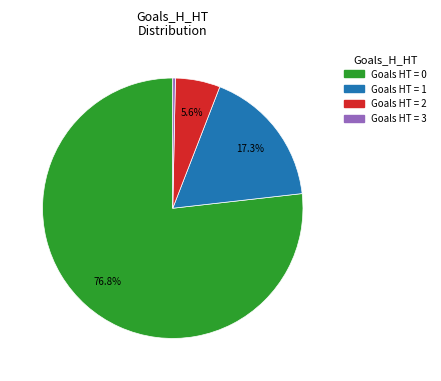

Does any single category account for the majority?

Yes